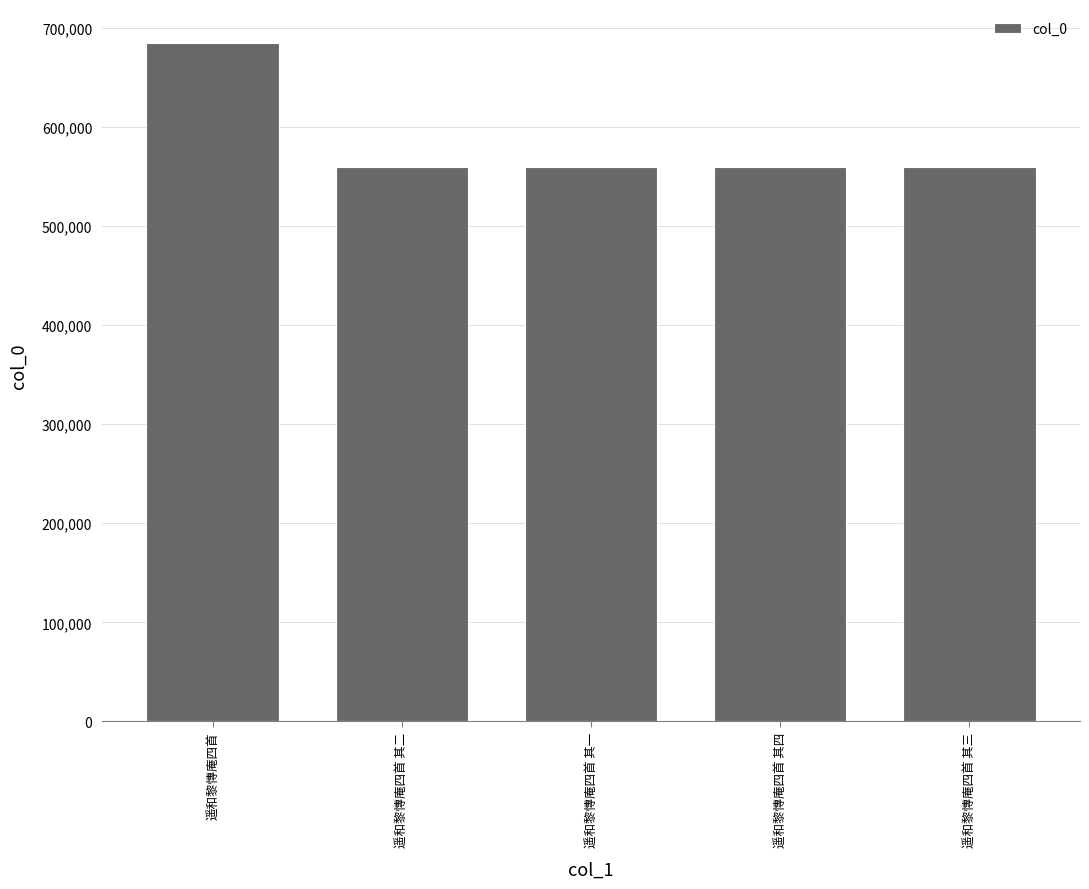

The value at 遥和黎慱庵四首 其三 is 559624. True or false?

True